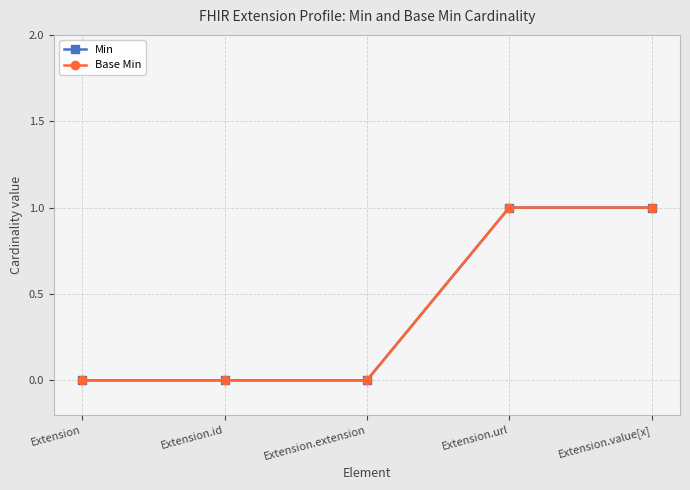

What is the difference between the Min values at Extension.url and Extension.extension?

1